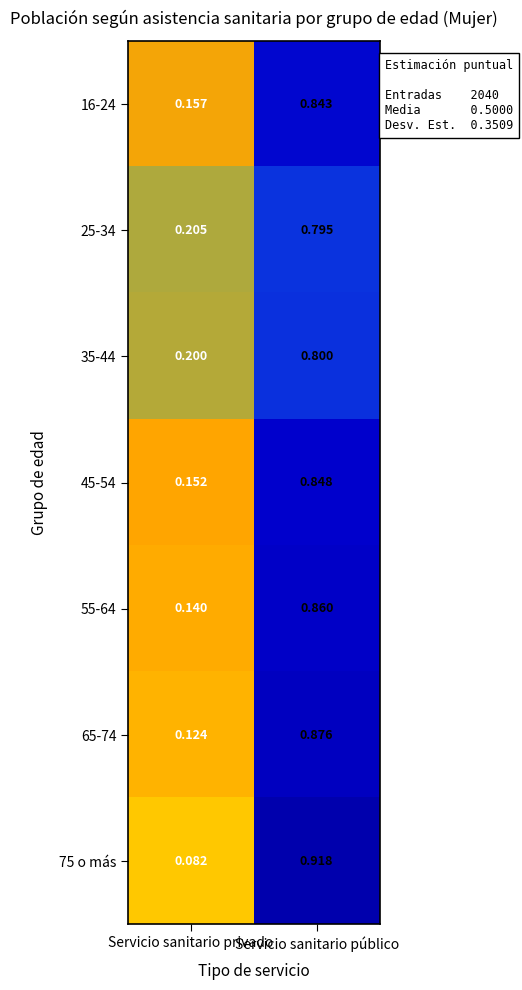

Which category has the lowest value across all series?

Servicio sanitario privado